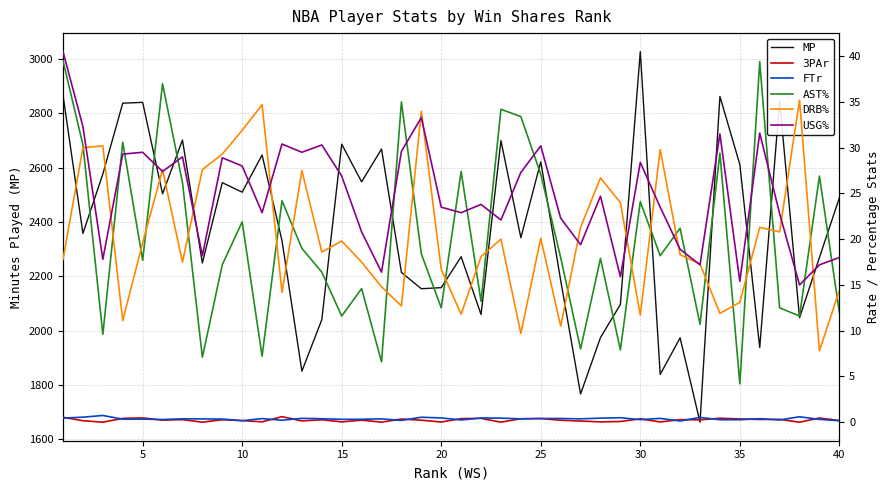

What is the maximum value for MP?

3028